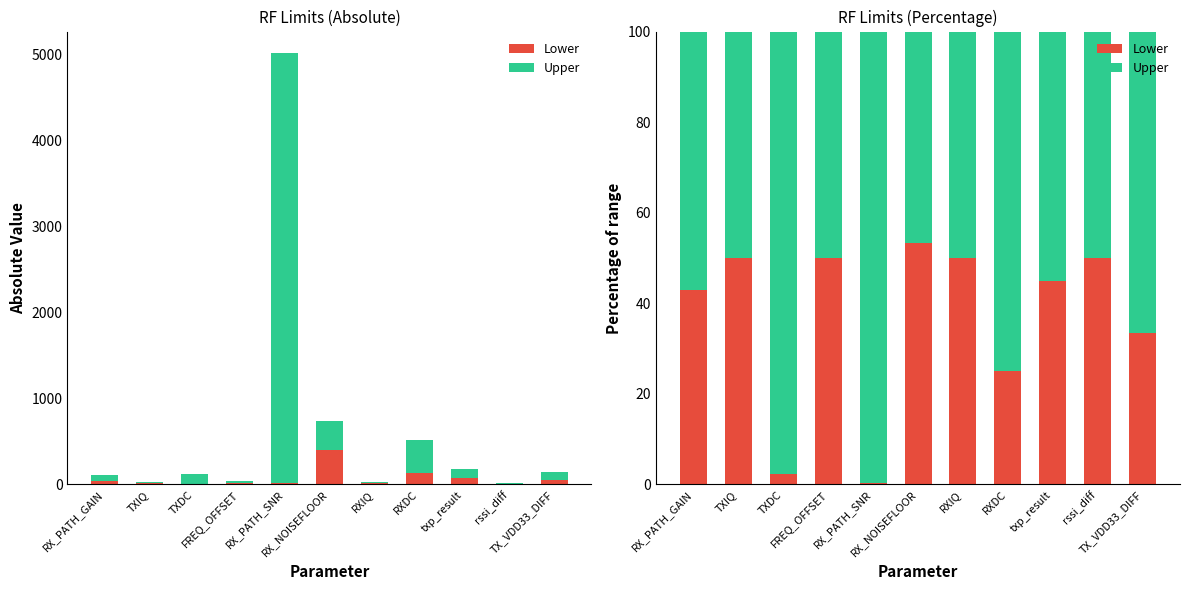

How many groups of bars are there?

11